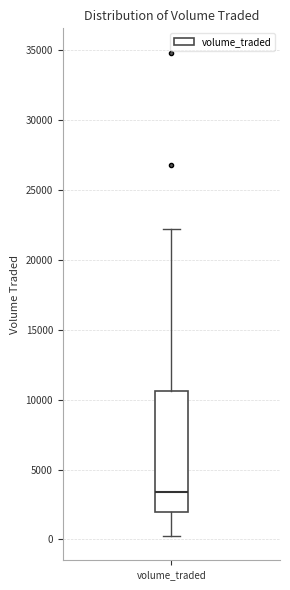

Read this box plot against the y-axis: the position of the median line, the range covered by the box, and the ends of both whiskers. The values are not printed on the chart, so give them approximately, as read against the axis.

median 3500, box 2000 to 10500, whiskers 0 to 22000